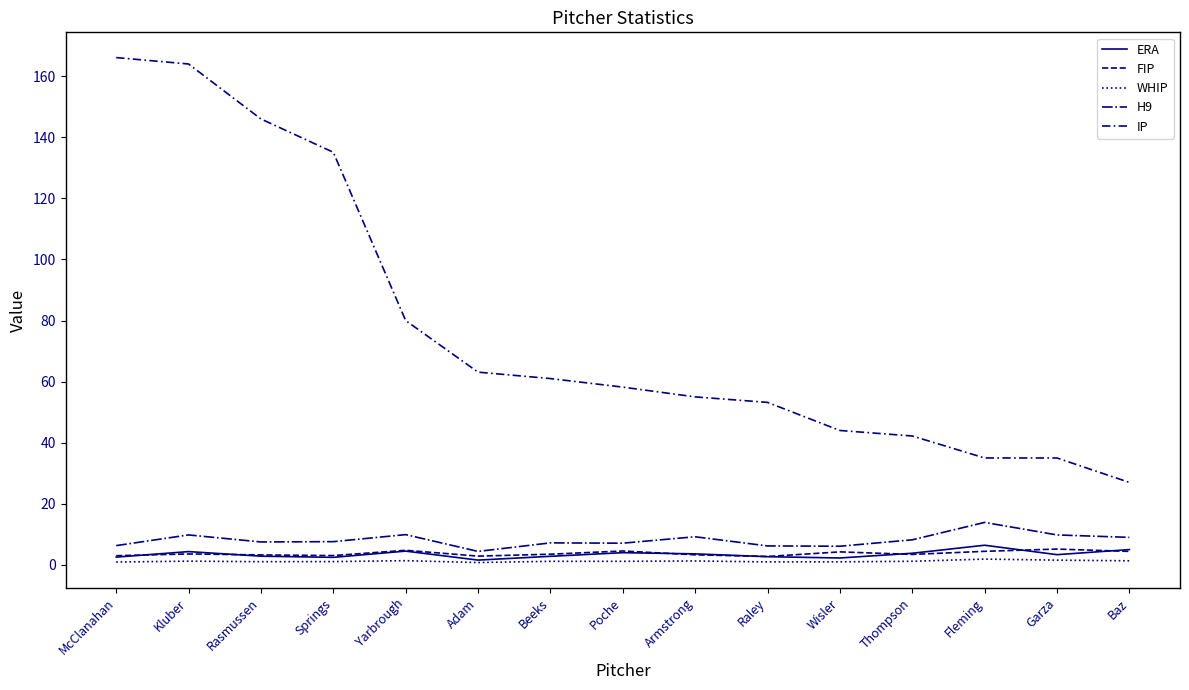

What is the total value across all series at Yarbrough?

100.5